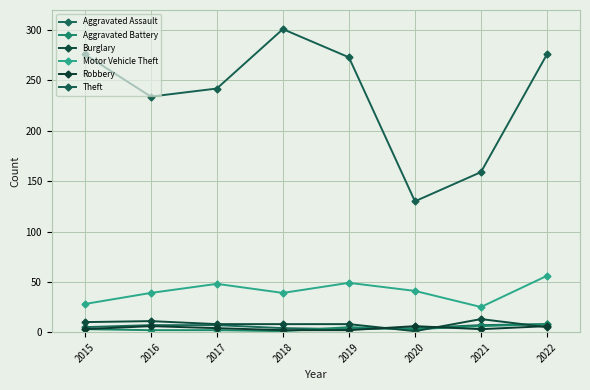

What are all the series names shown in the legend?

Aggravated Assault, Aggravated Battery, Burglary, Motor Vehicle Theft, Robbery, Theft